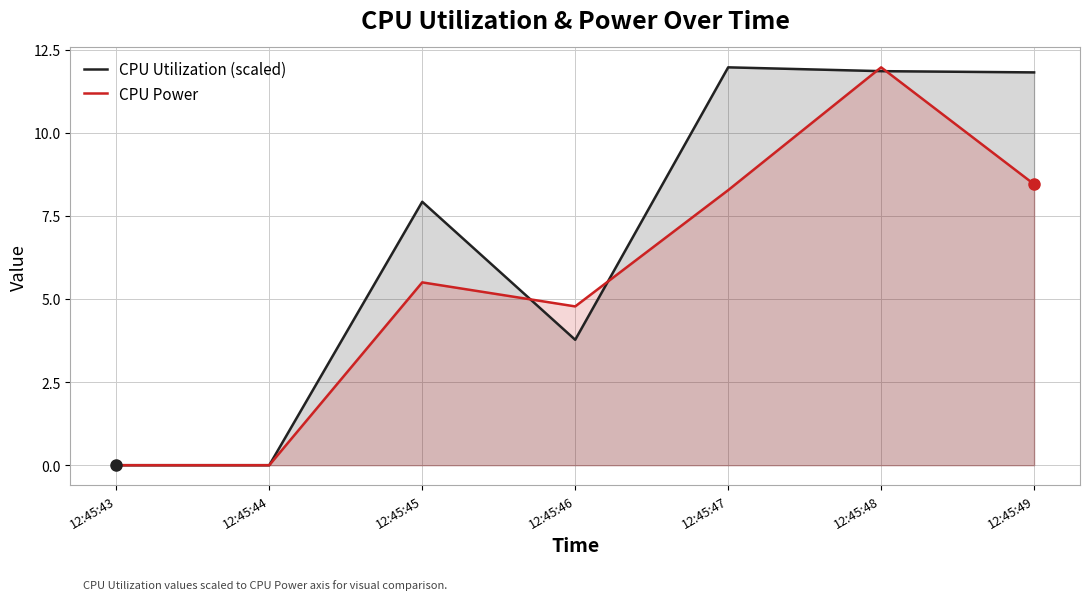

Which series ends up on top after the final intersection of CPU Utilization (scaled) and CPU Power?

CPU Utilization (scaled)